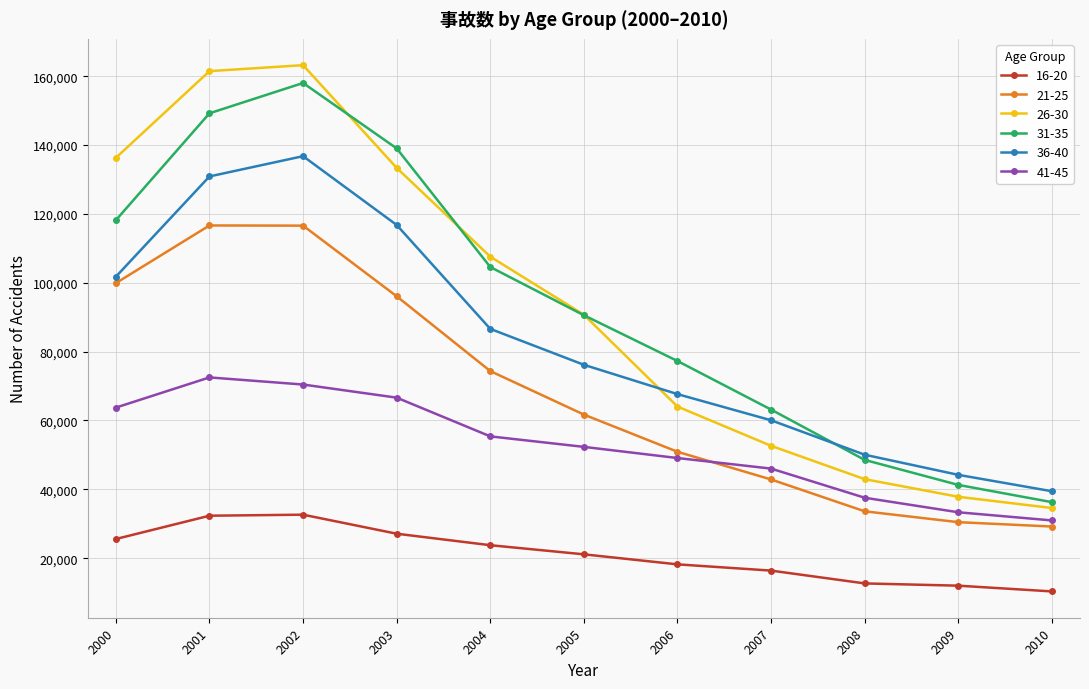

What is the sum of the 26-30 values at 2010 and 2001?

196034